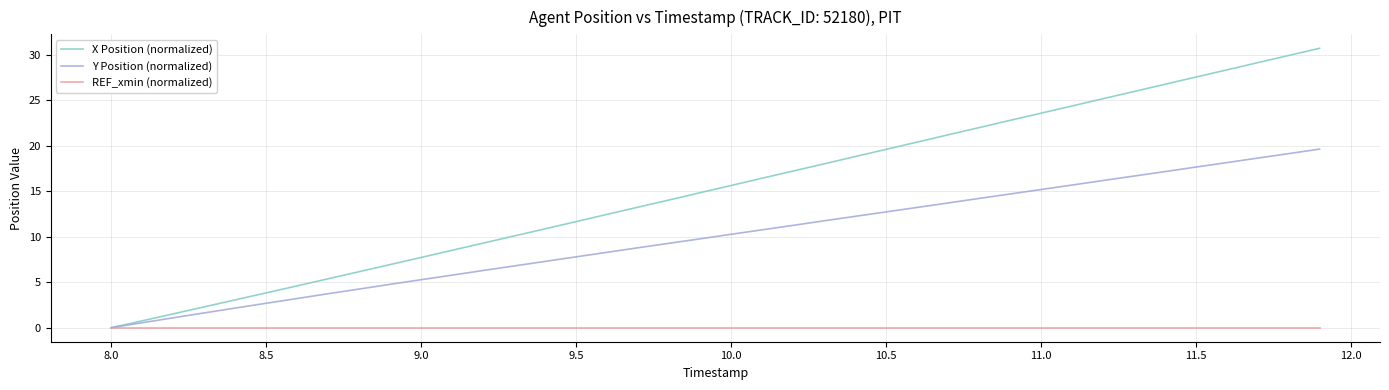

Rank the series by their maximum value, from lowest to highest.

REF_xmin (normalized), Y Position (normalized), X Position (normalized)